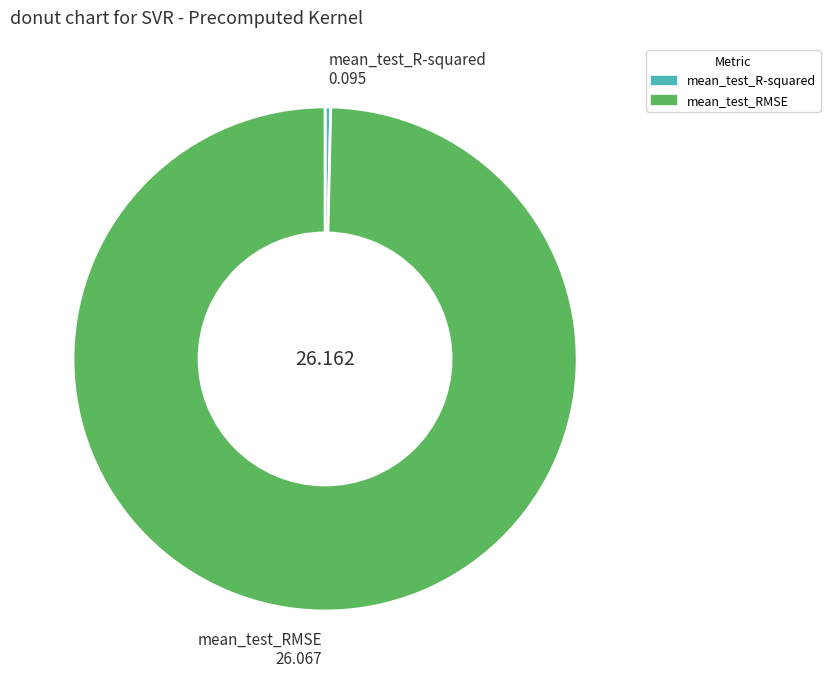

Which has a higher value, mean_test_R-squared or mean_test_RMSE?

mean_test_RMSE